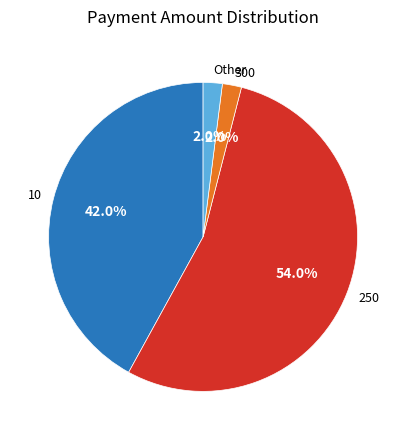

True or false: 300 accounts for 23% of the total.

False